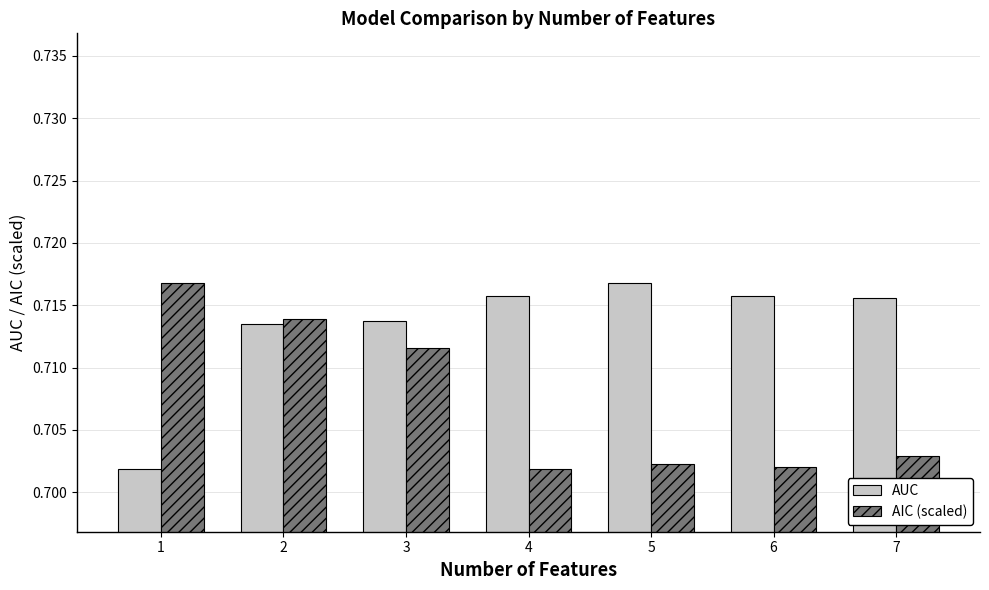

How many bars are there in total?

14